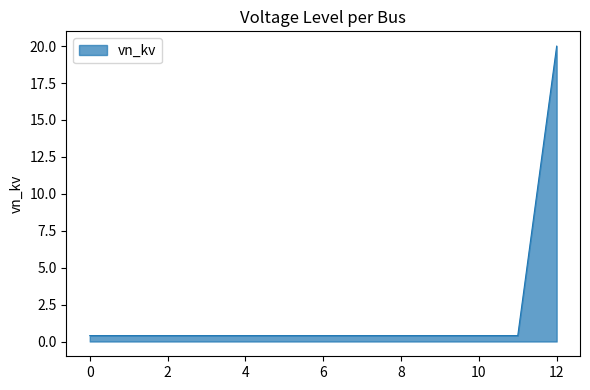

What is the greatest value displayed?

20.0